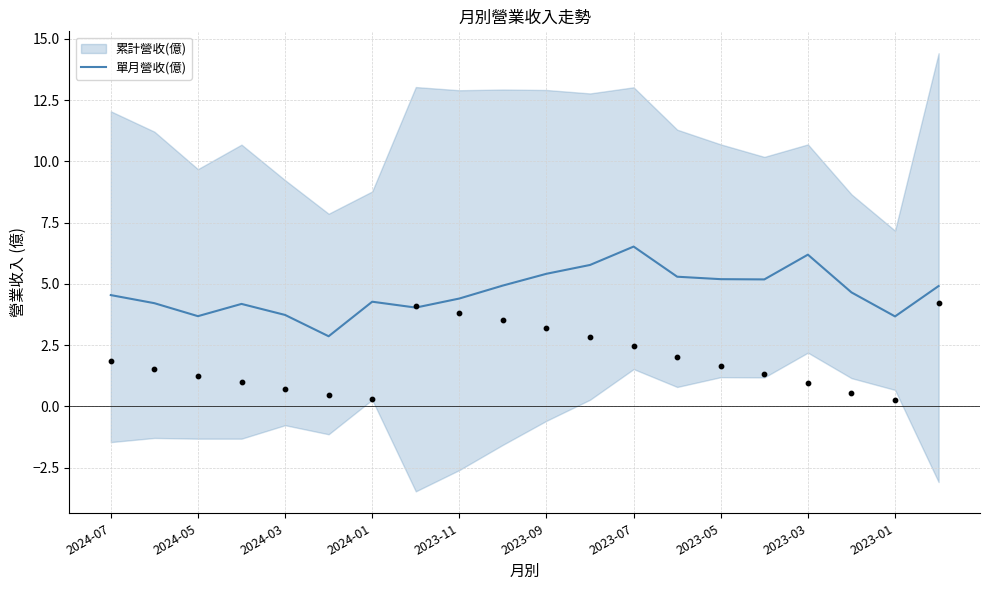

What is the ratio of the value at 2023-11 to the value at 2023-05?

0.9